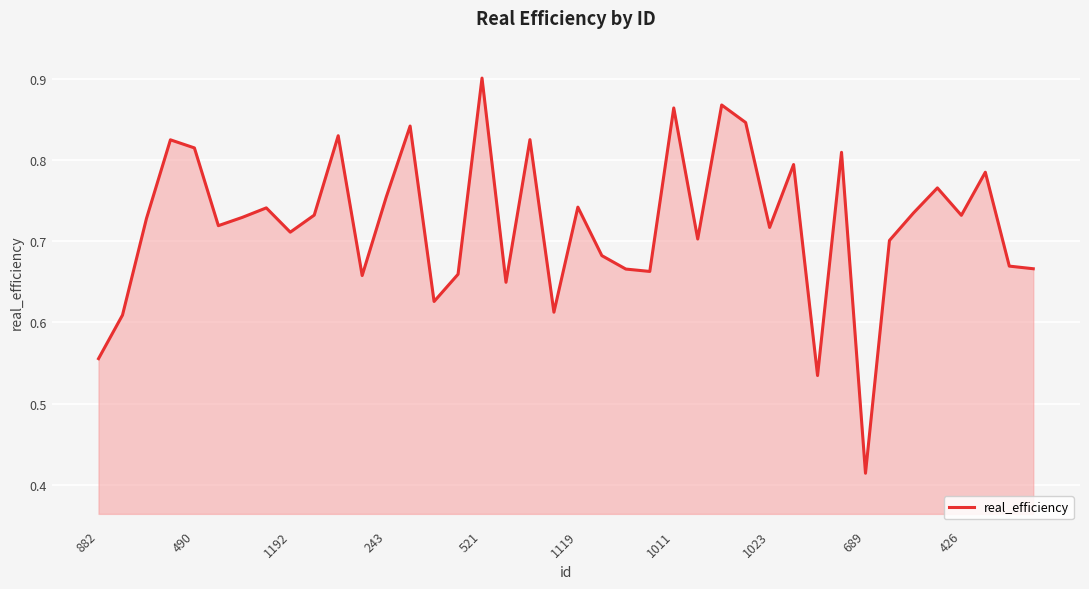

Where is the data nearest to the value 0?

689